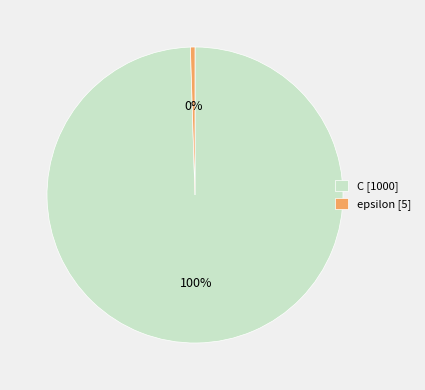

The C slice represents 100% of the pie. True or false?

True